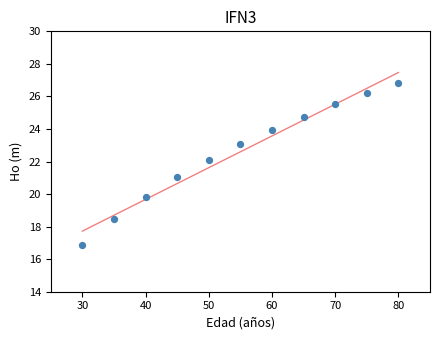

What is the range of X values (max minus min)?

50.0